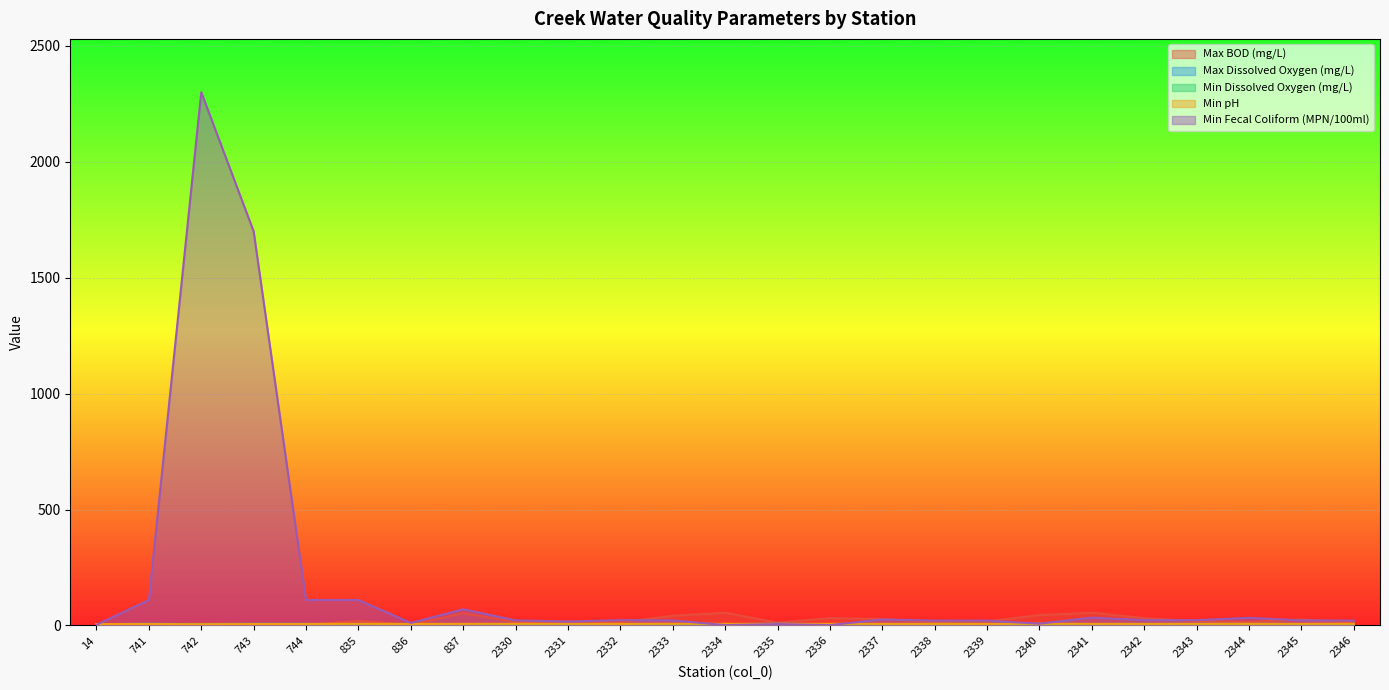

True or false: Max BOD (mg/L) has more than 2 points higher than both neighbors.

True